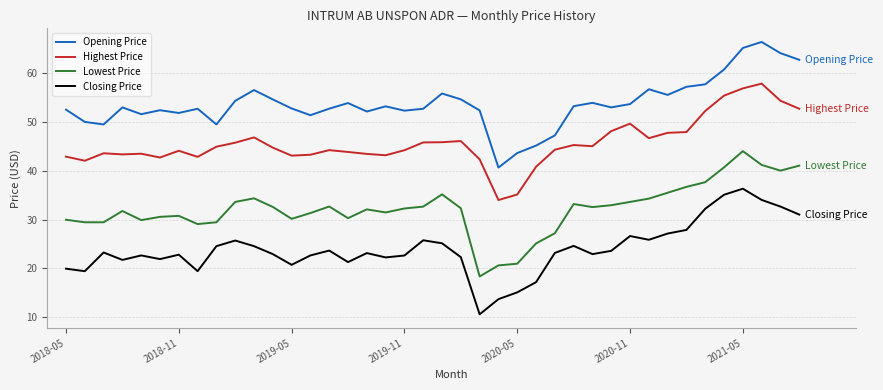

Does the chart display data point markers on the line(s)?

No